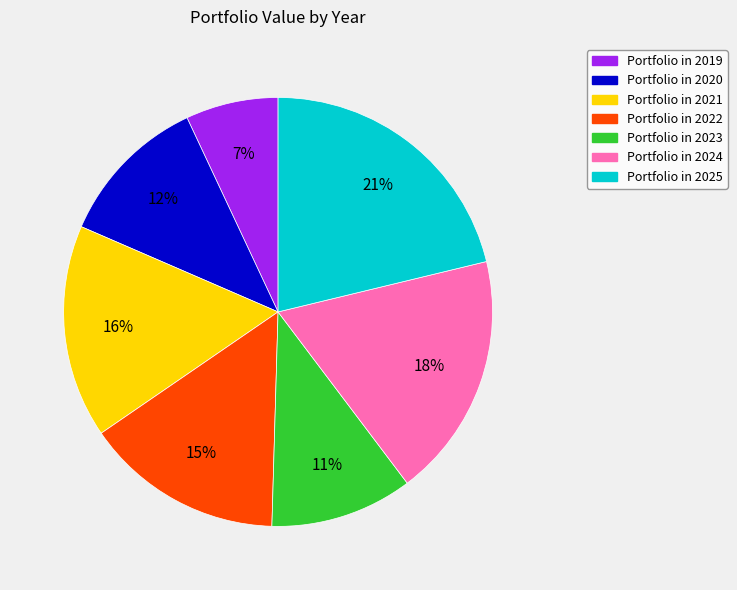

Is there any slice that represents more than half of the pie?

No